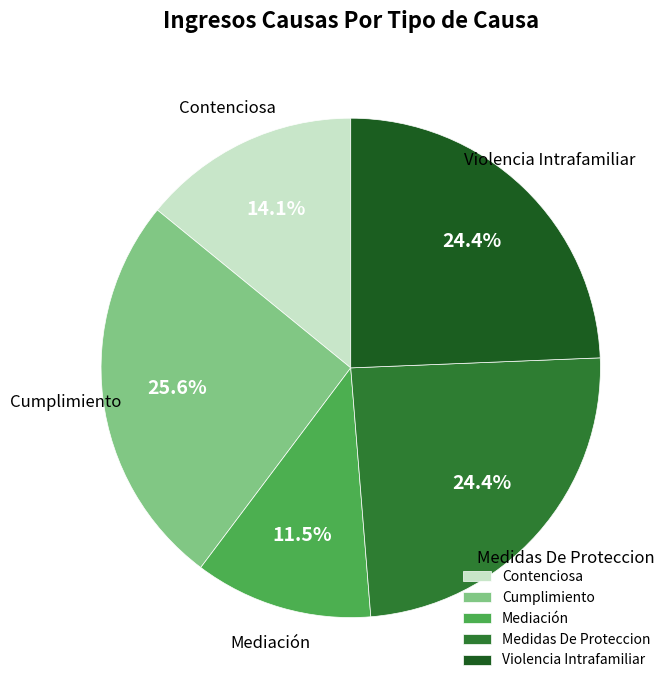

Does any single category account for the majority?

No